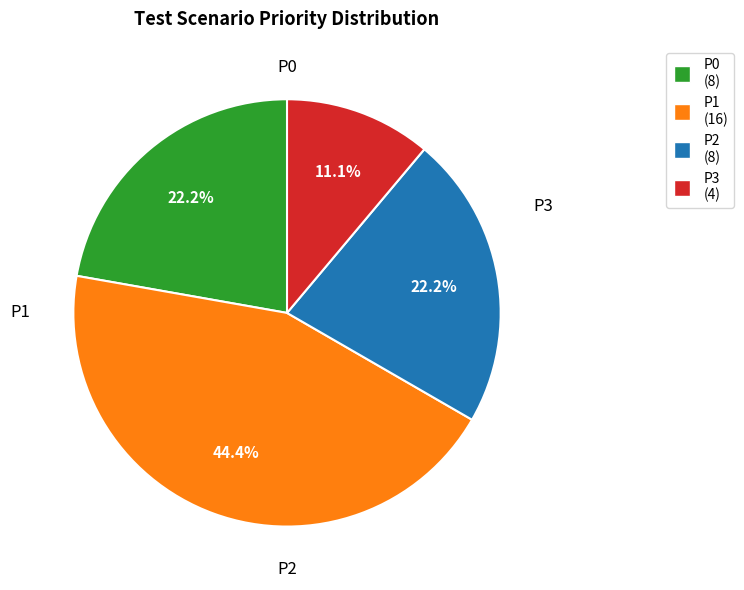

True or false: P2 accounts for 10% of the total.

False